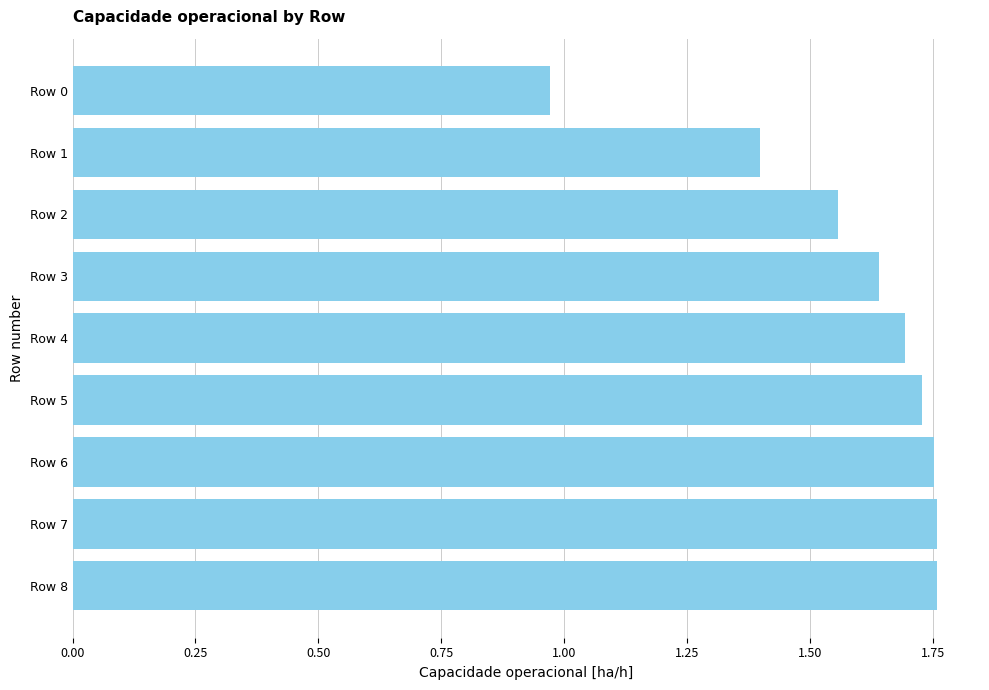

Count the number of data series in this chart.

1